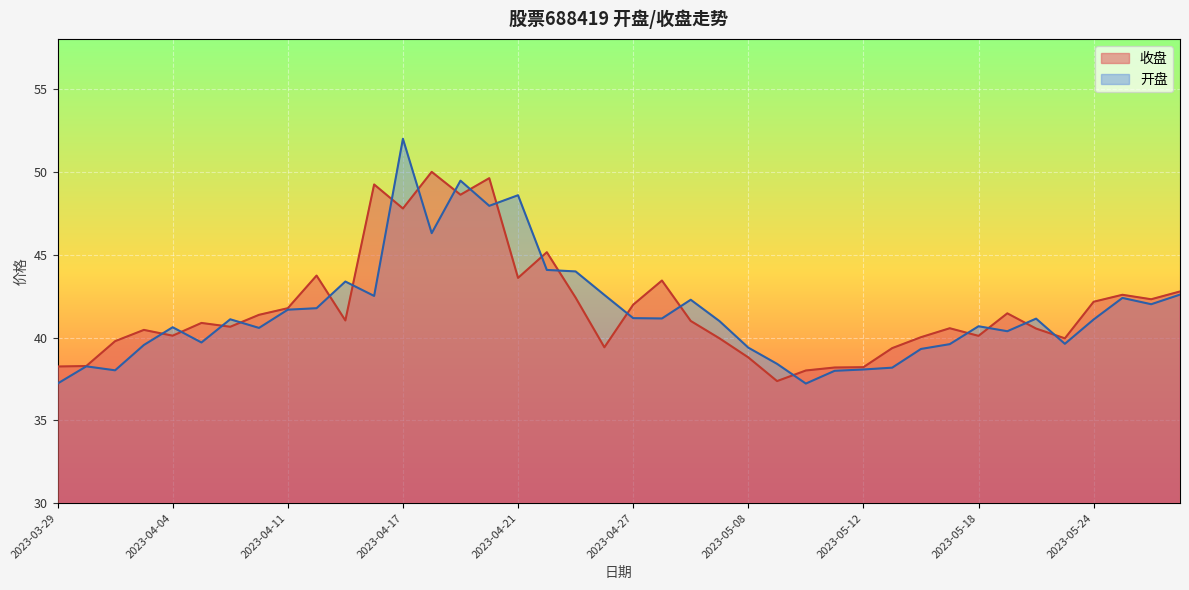

True or false: 开盘 has more than 0 points higher than both neighbors.

True